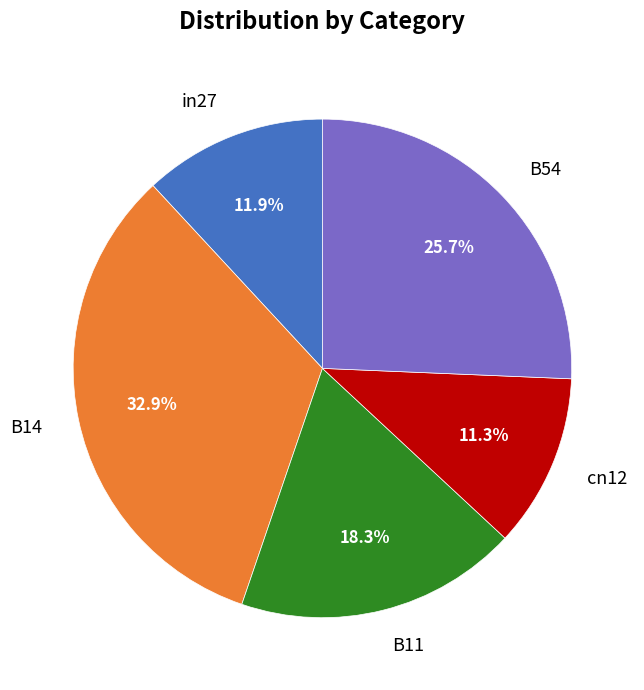

True or false: B14 accounts for 33% of the total.

True